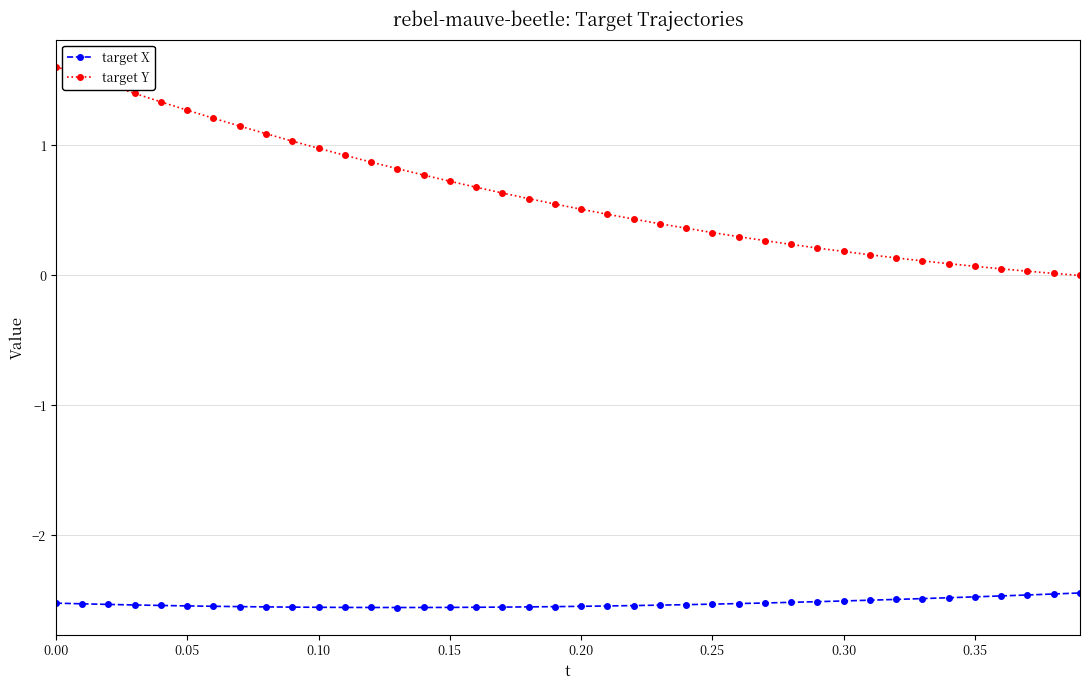

What is the average value of the target Y series?

0.6